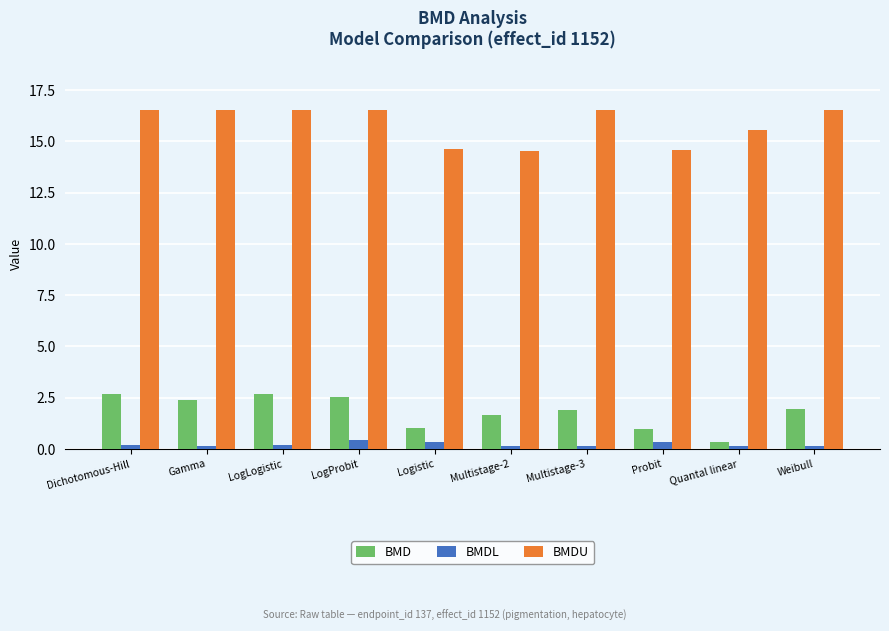

At how many categories does at least one series exceed 11?

10